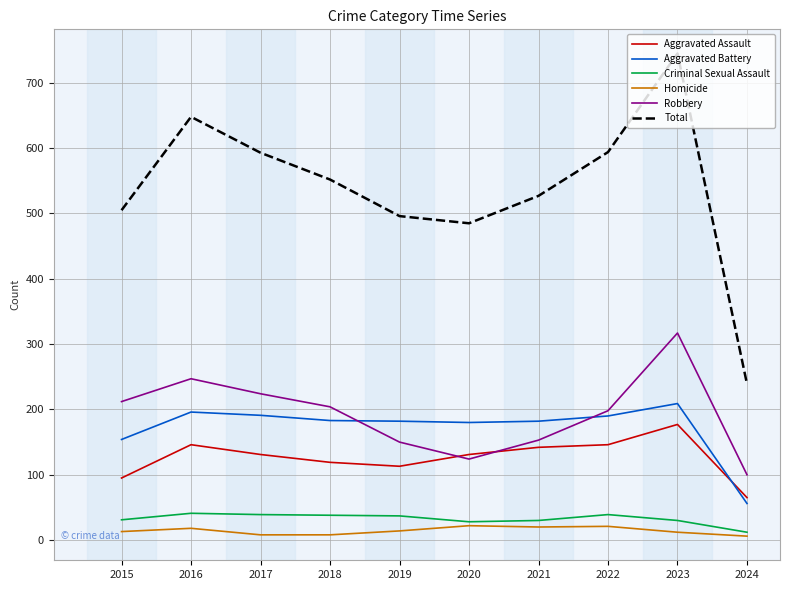

What is the total value across all series at 2016?

1296